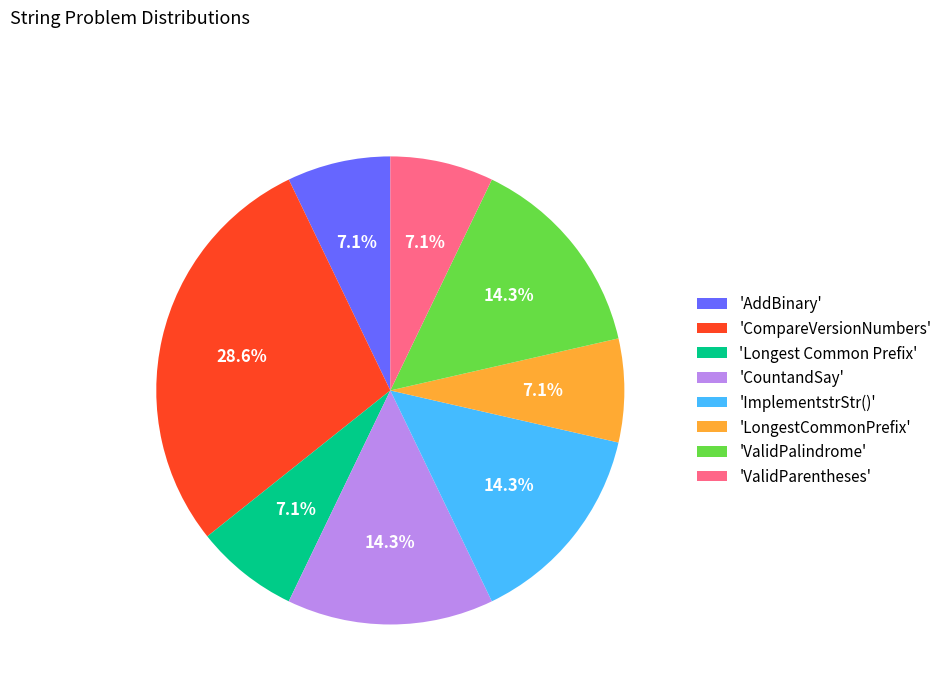

Which category has the biggest portion of the pie?

'CompareVersionNumbers'